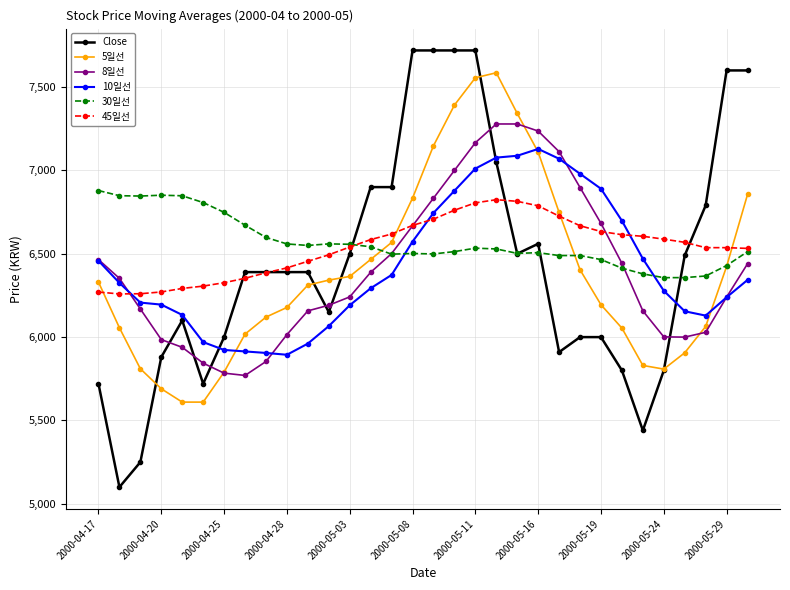

How many lines are shown in the chart?

6